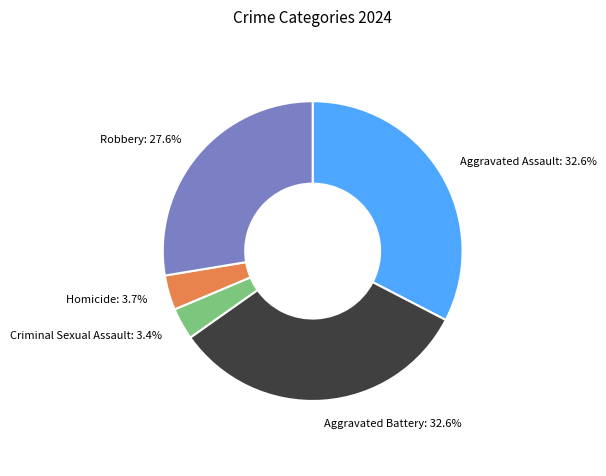

True or false: Aggravated Battery accounts for 33% of the total.

True